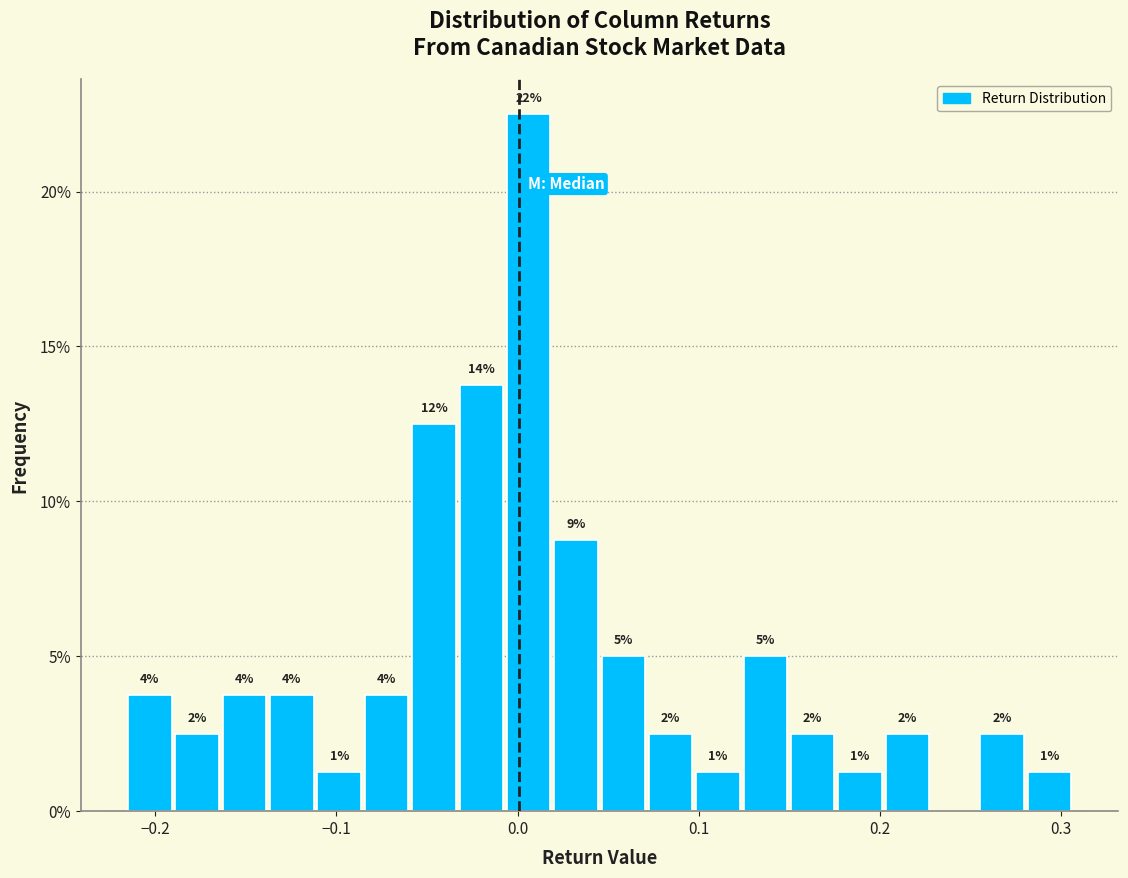

Around what value on the x-axis is the tallest bar? Give the approximate position of its centre, as read against the axis.

0.01